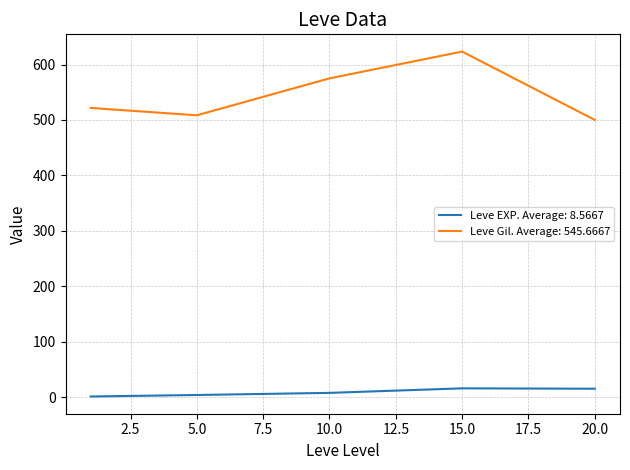

Which series has the largest range (max minus min)?

Leve Gil. Average: 545.6667